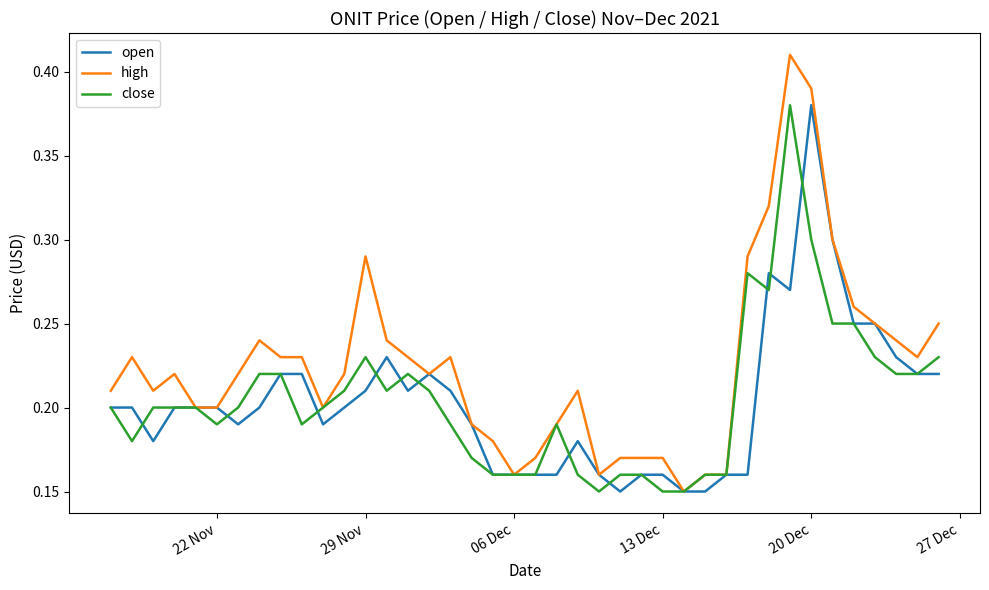

At how many categories does at least one series exceed 0?

40